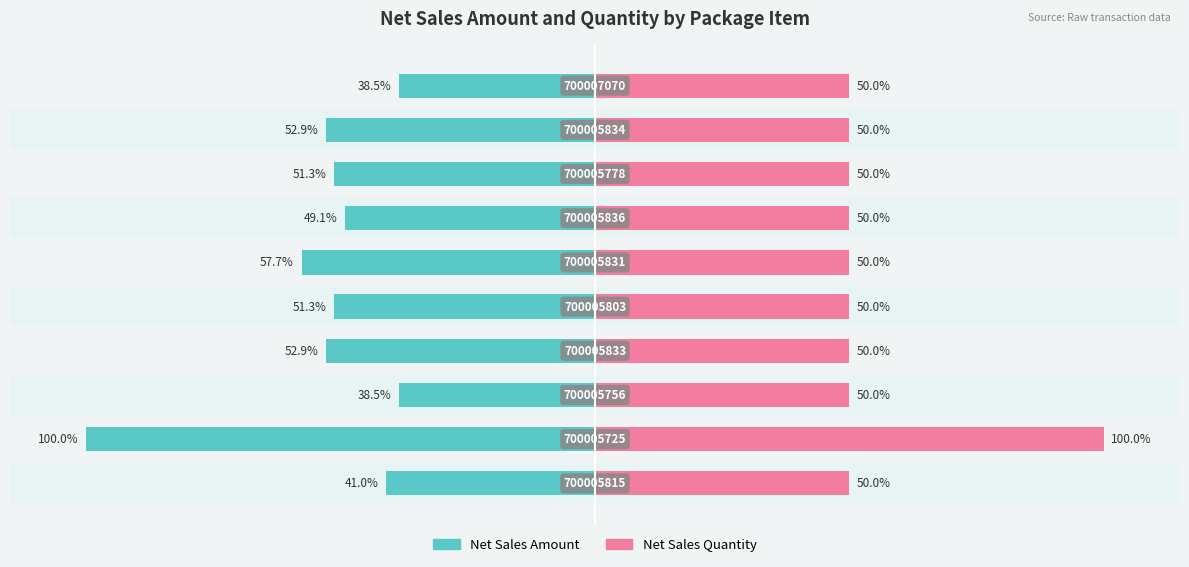

How many data points does each series have?

10